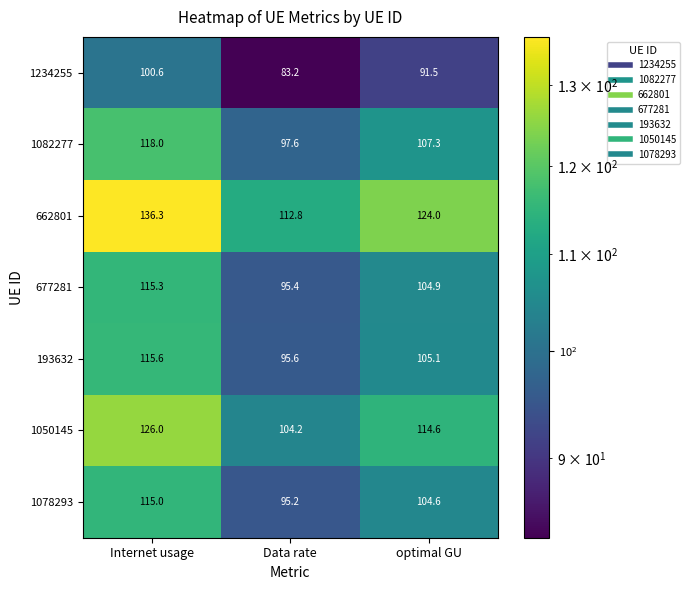

At which category does the chart reach its peak across all series?

Internet usage